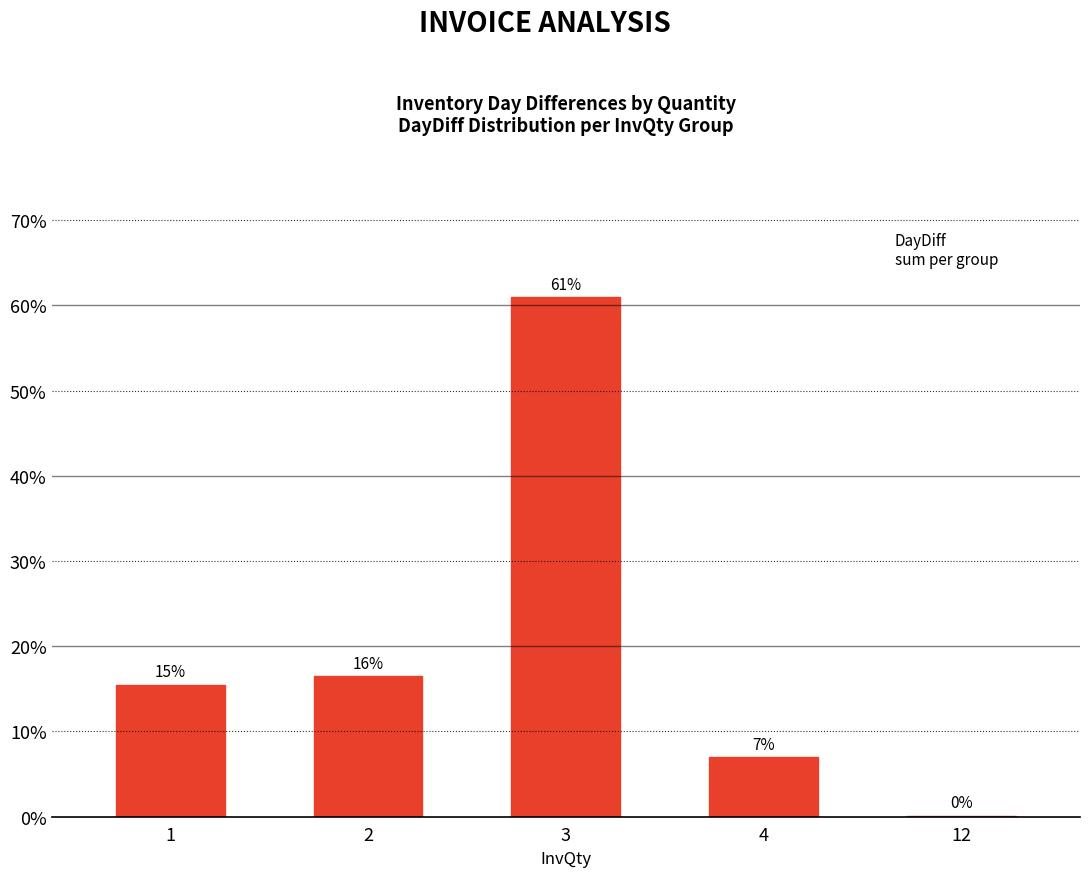

Where does the data first go above 15?

1